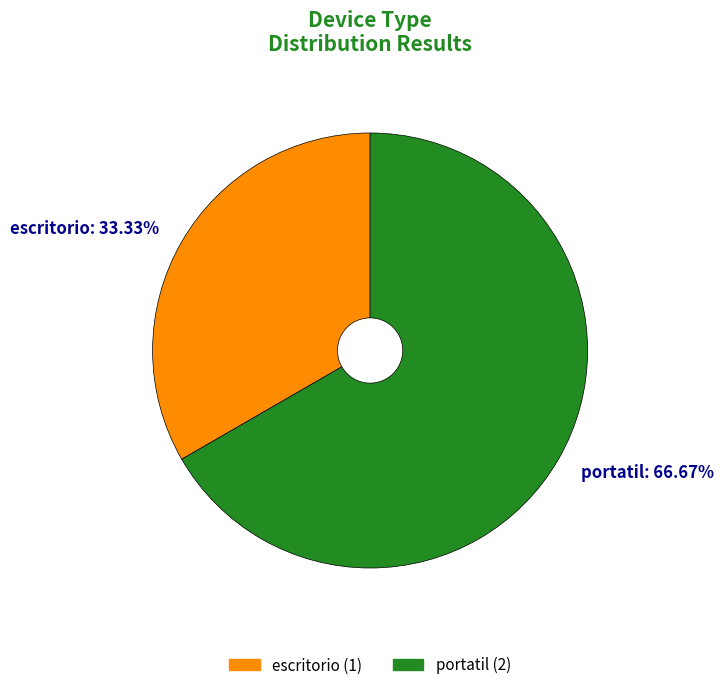

To the nearest percent, what is the average slice percentage?

50%